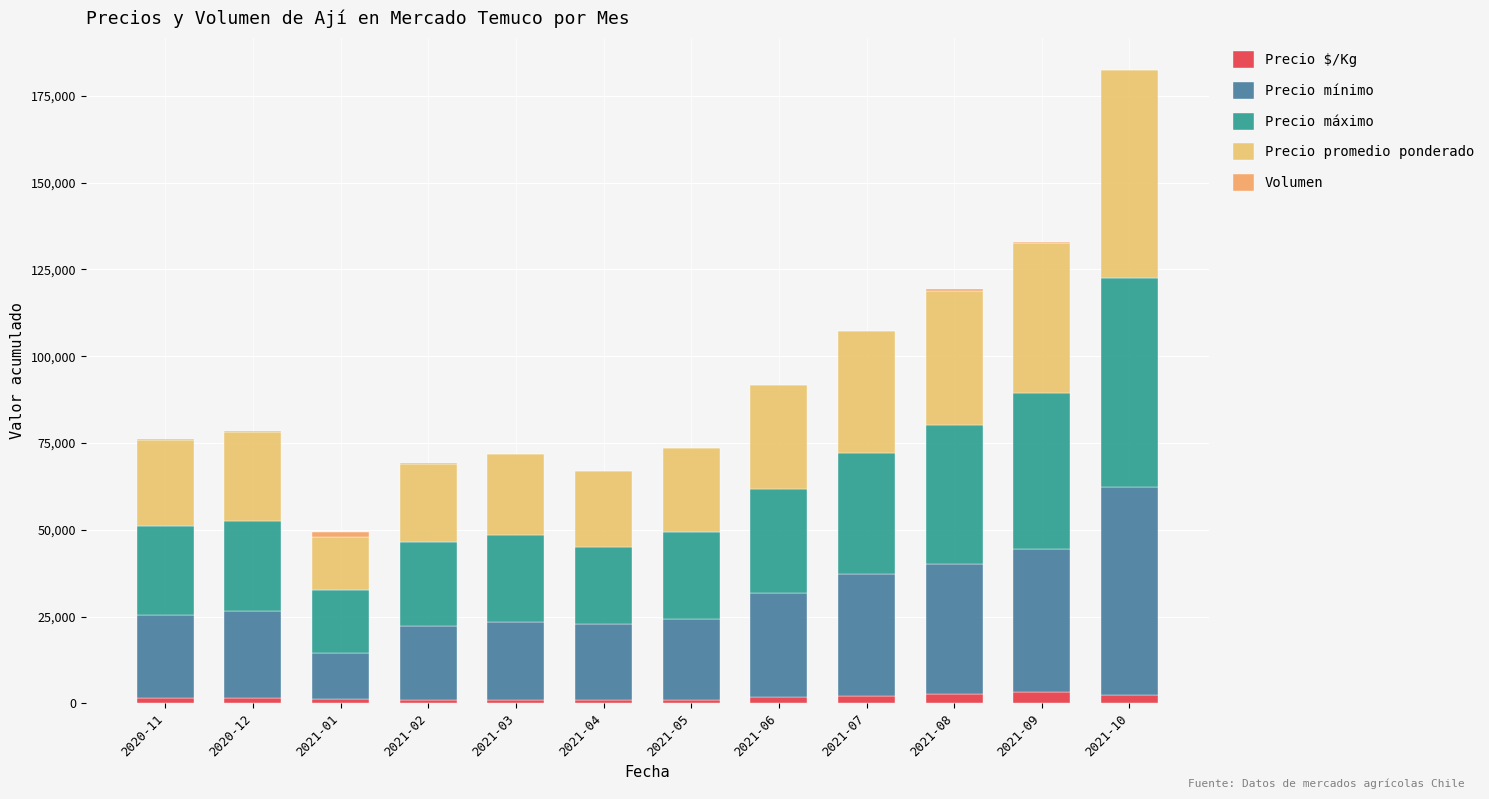

Are the bars horizontal?

No